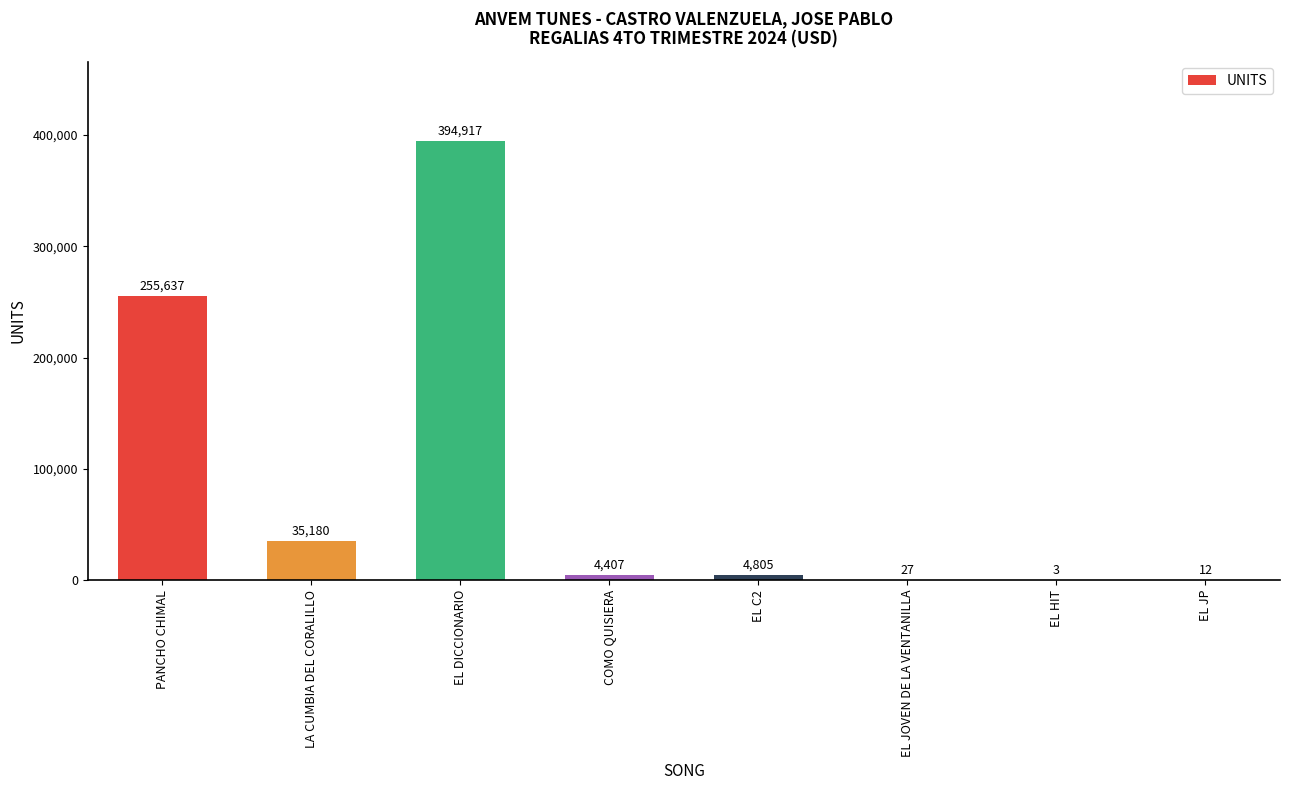

Which category has the highest value across all series?

EL DICCIONARIO